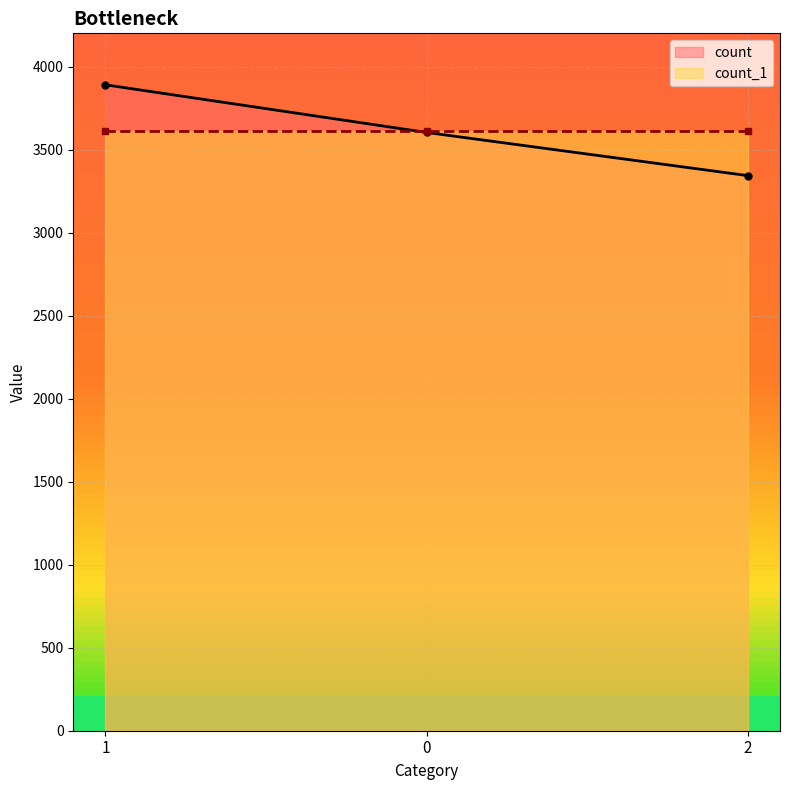

Reading left to right, extract all data points from this chart.

3890	3603	3343